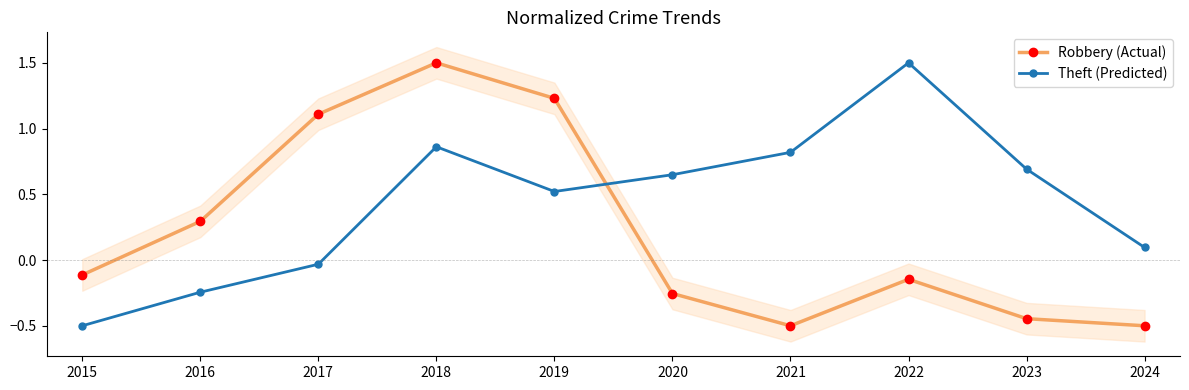

Rank the series by their average value, from highest to lowest.

Robbery (Actual), Theft (Predicted)